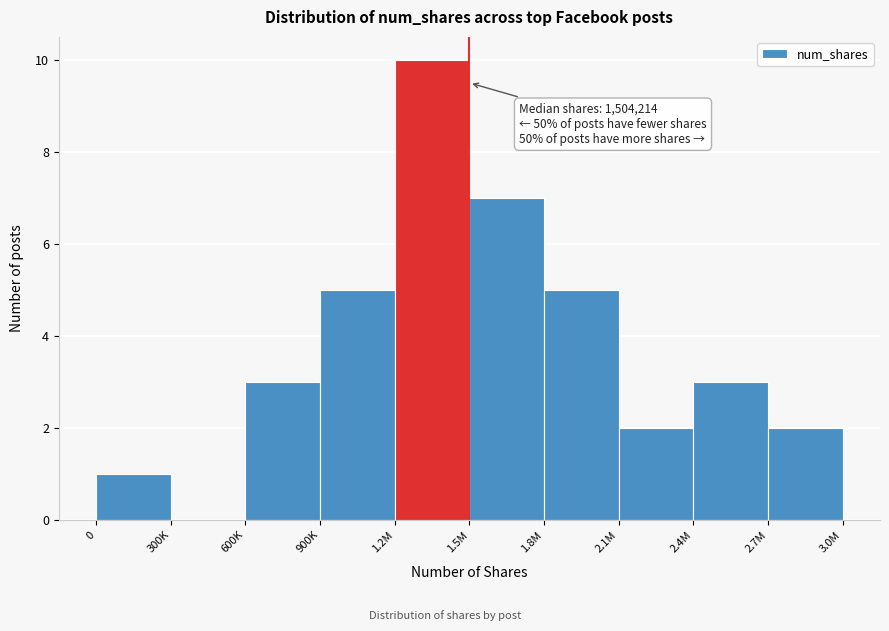

Reading right to left, extract all data points from this chart.

2.7M=2	2.4M=3	2.1M=2	1.8M=5	1.5M=7	1.2M=10	900K=5	600K=3	300K=0	0=1